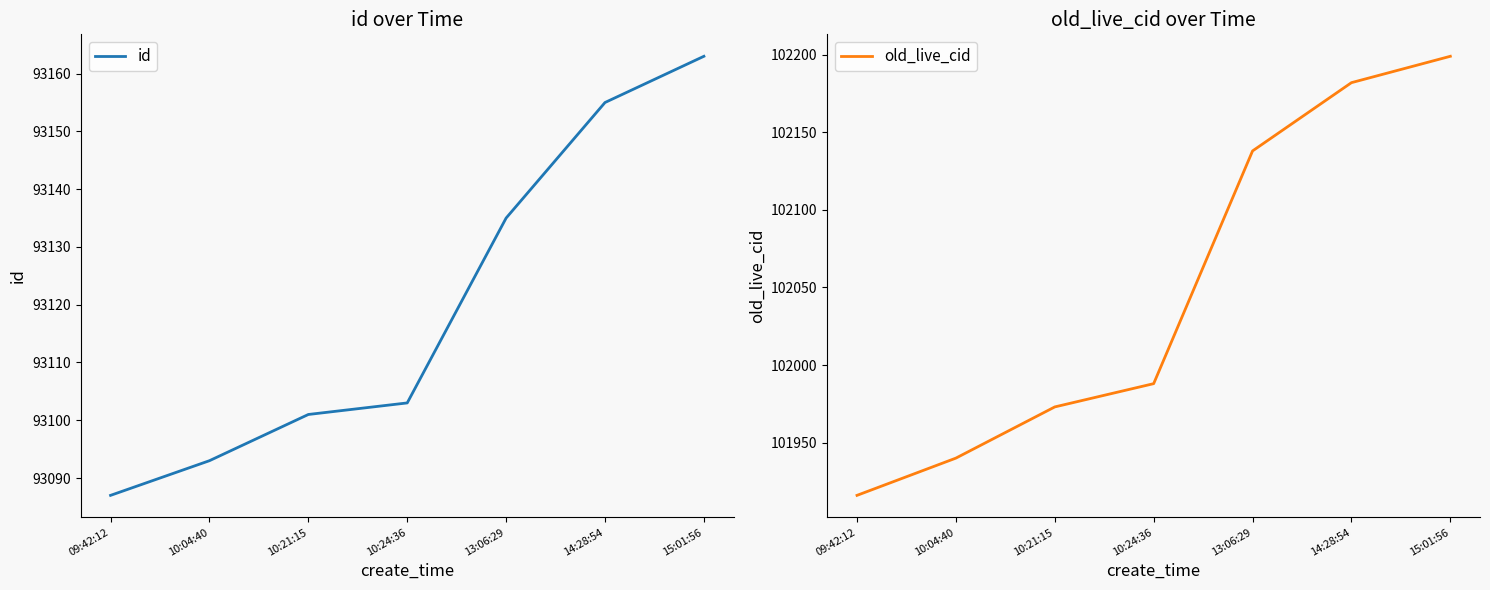

Reading left to right, what are all the values shown in this chart?

id: 09:42:12=93087	10:04:40=93093	10:21:15=93101	10:24:36=93103	13:06:29=93135	14:28:54=93155	15:01:56=93163
old_live_cid: 09:42:12=101916	10:04:40=101940	10:21:15=101973	10:24:36=101988	13:06:29=102138	14:28:54=102182	15:01:56=102199